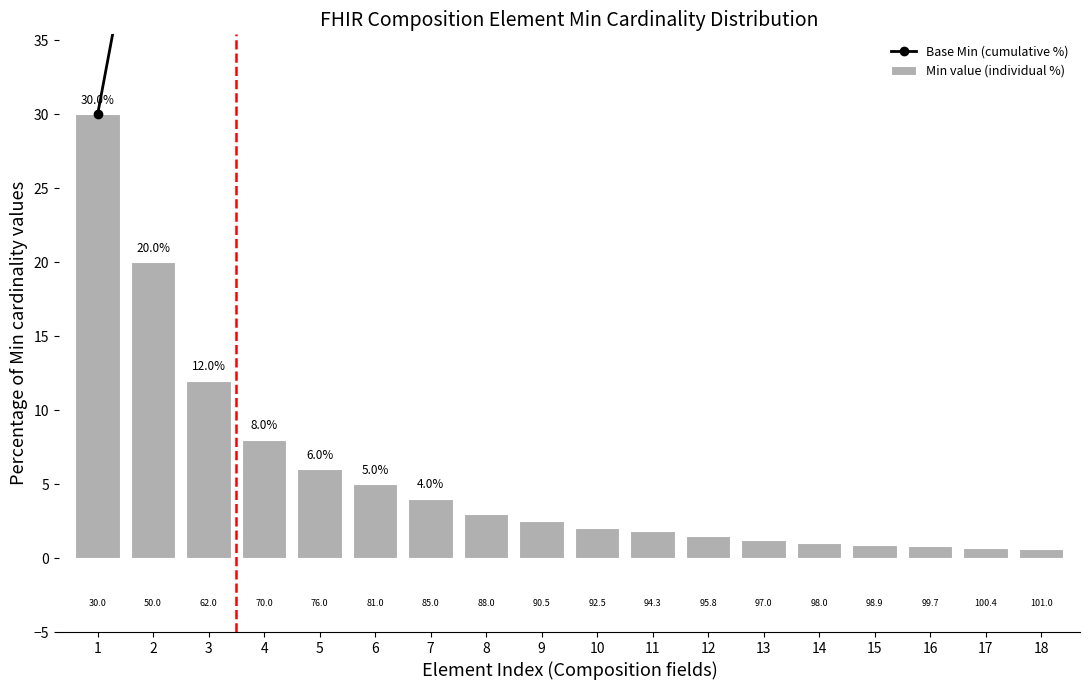

Is the value of Min value (individual %) at 17 greater than the value of Base Min (cumulative %) at 8?

No